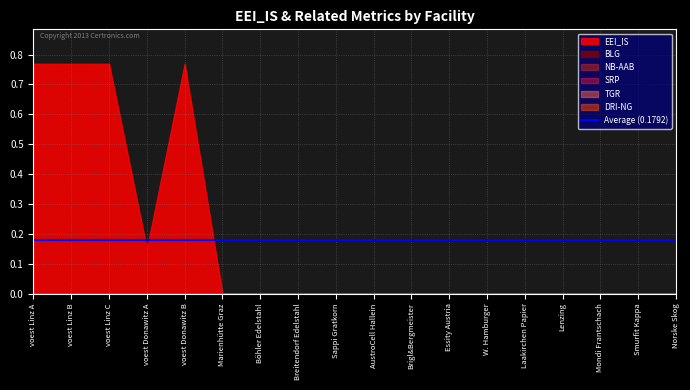

At which label is TGR closest to 0?

voest Linz A